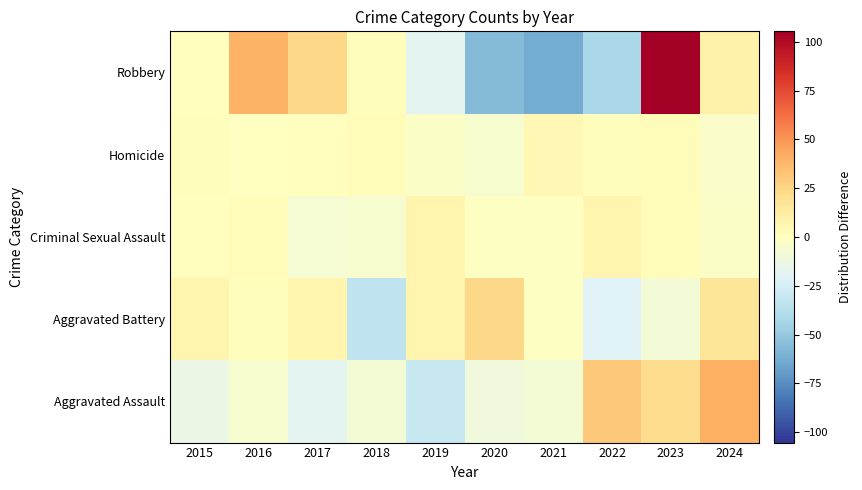

Count the number of categories in the chart.

10